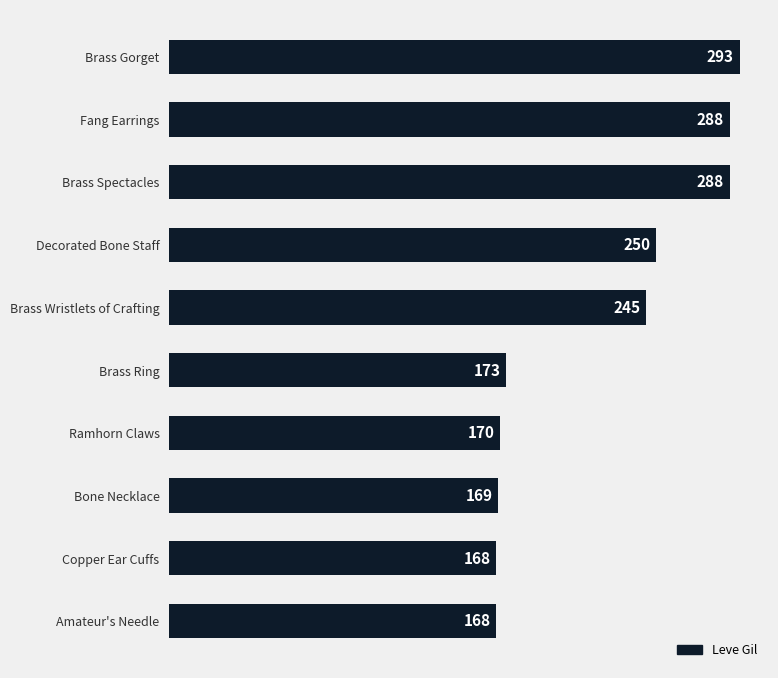

Reading bottom to top, transcribe all the data shown in this chart.

168	168	169	170	173	245	250	288	288	293